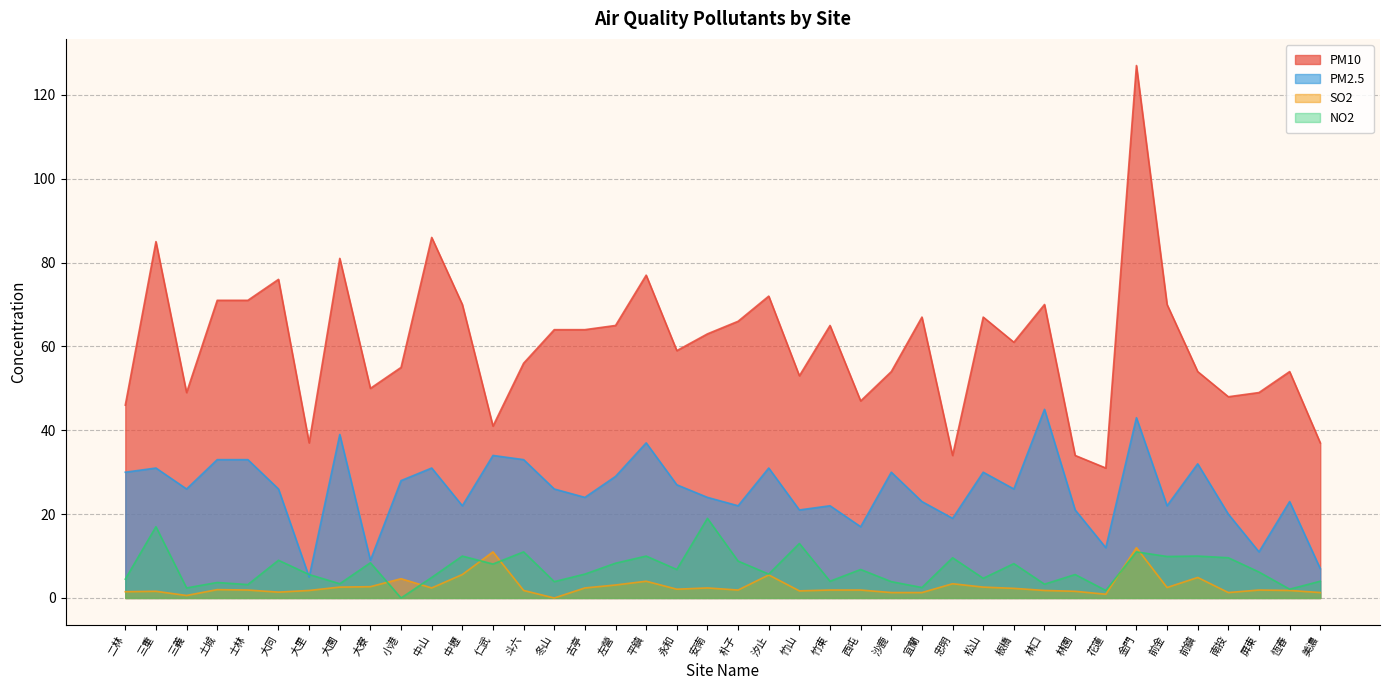

Does the chart display data point markers on the line(s)?

No